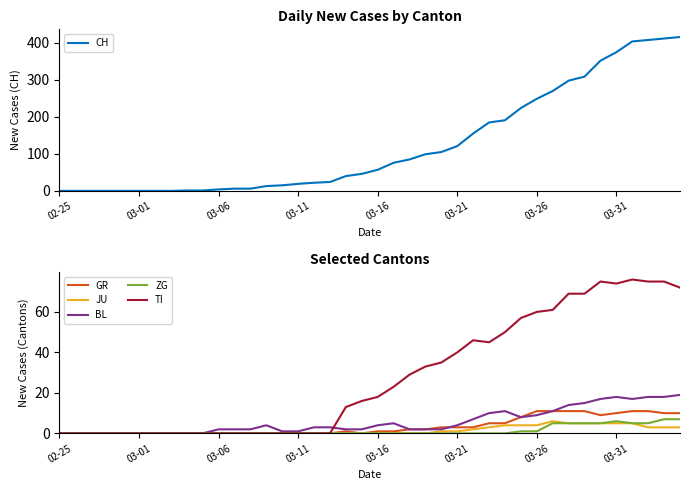

True or false: BL has a value of 9 at 03-26.

True